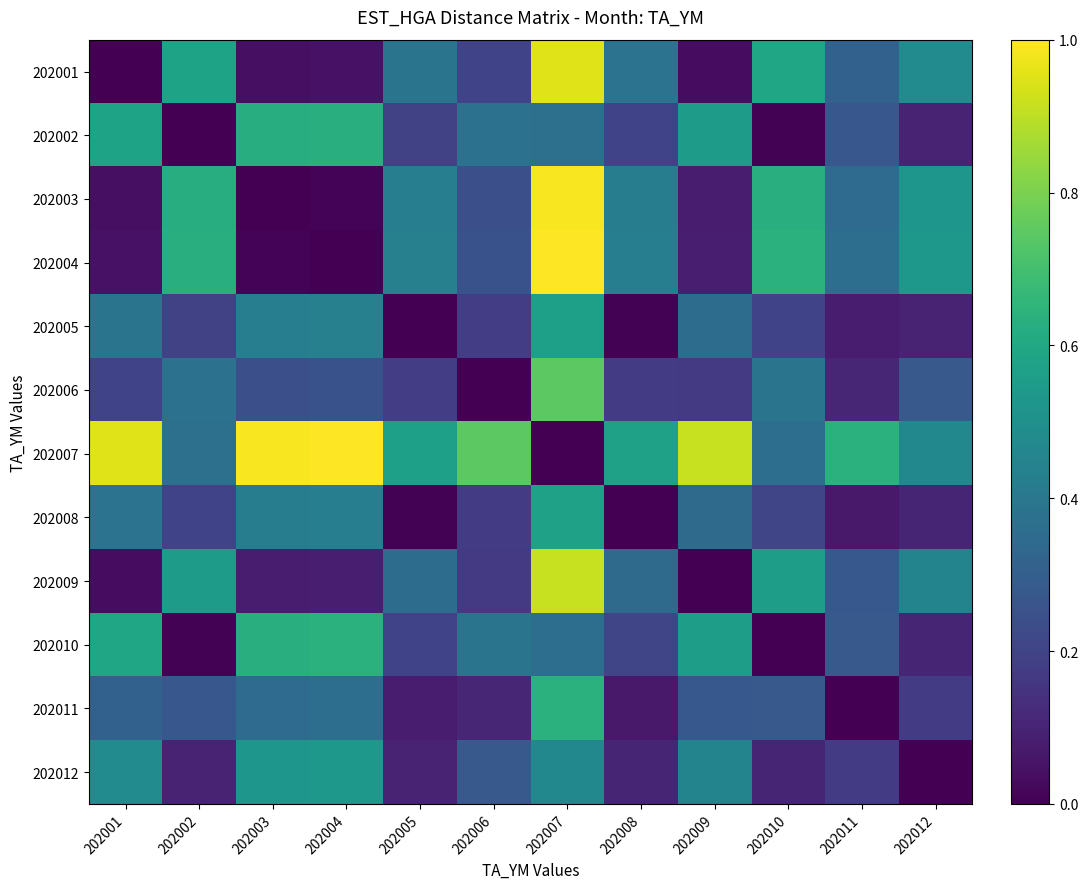

Which has a higher value, 202010 or 202005?

202010